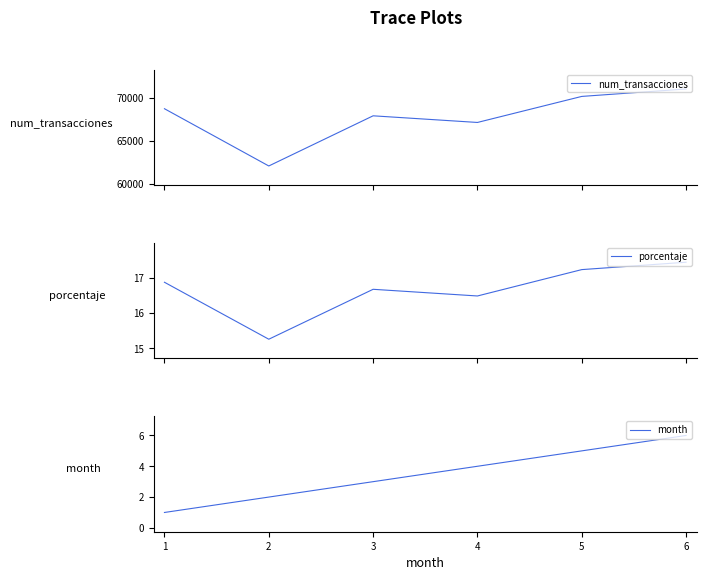

What is the highest value of the porcentaje series?

17.4